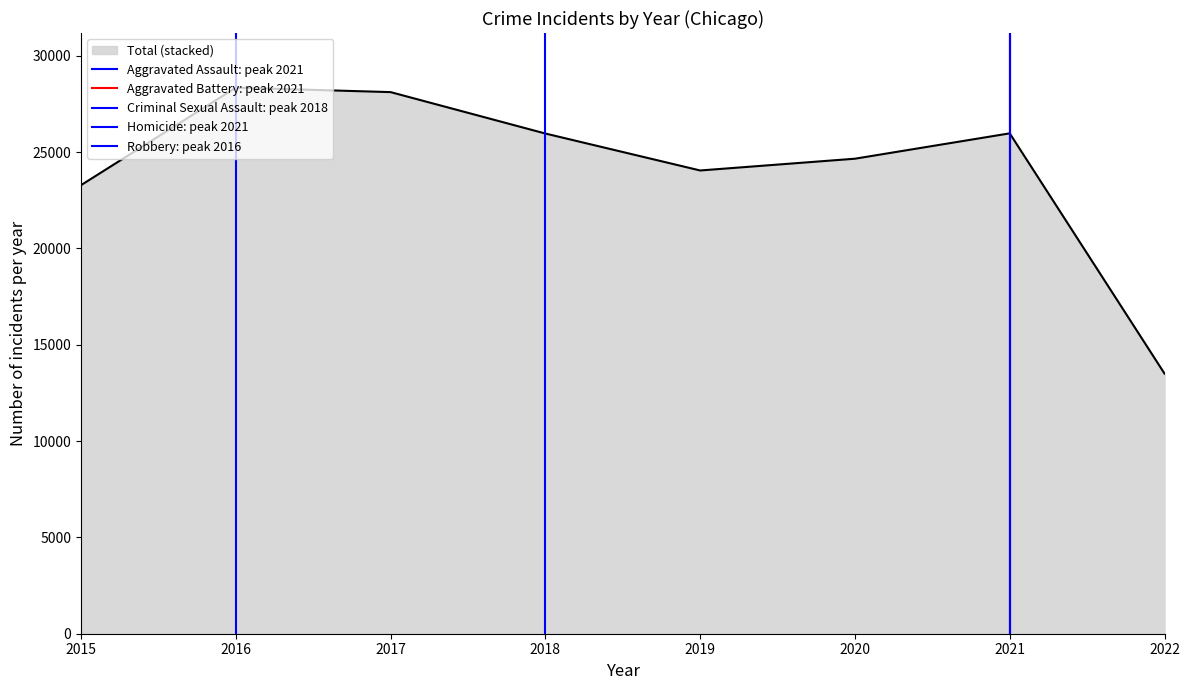

True or false: Total (stacked) has a value of 38884 at 2019.

False